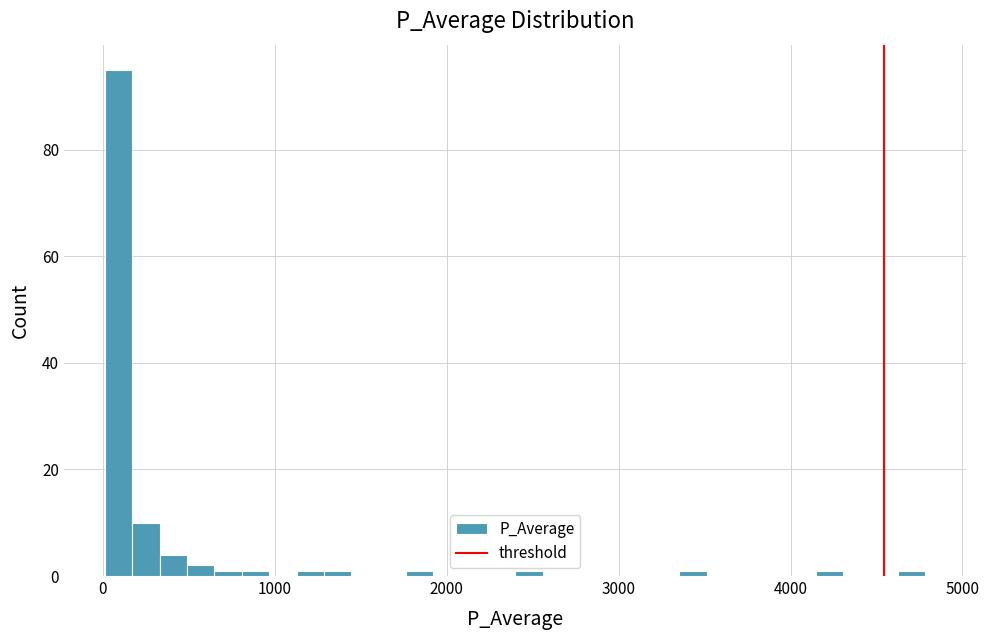

Around what value on the x-axis is the tallest bar? Give the approximate position of its centre, as read against the axis.

100